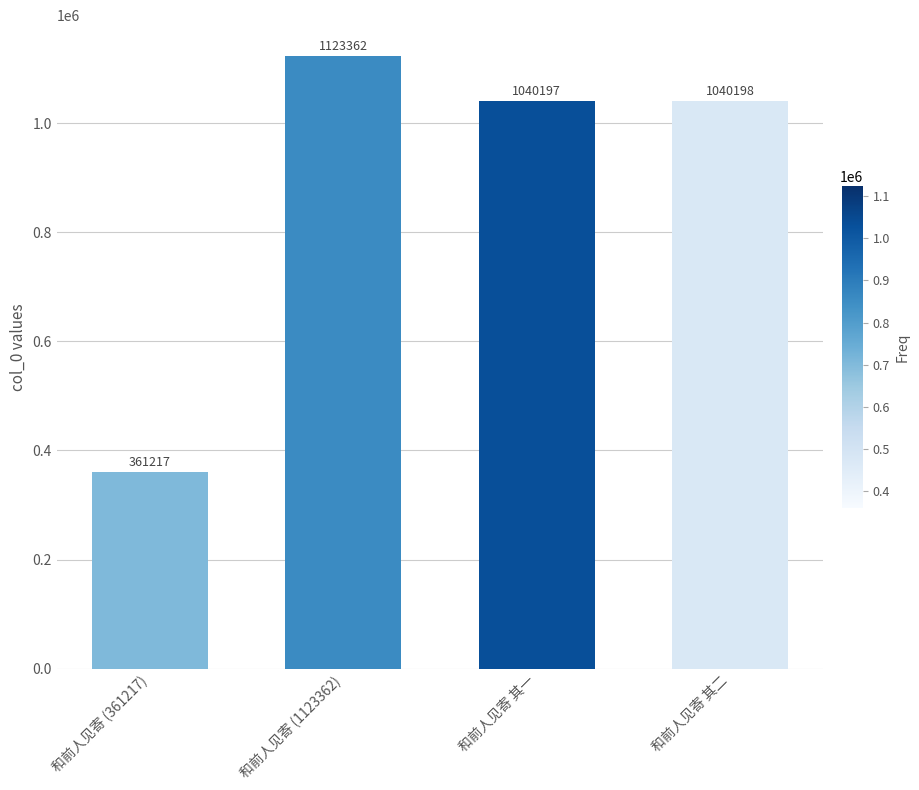

What position from the right is 和前人见寄 (1123362)?

3